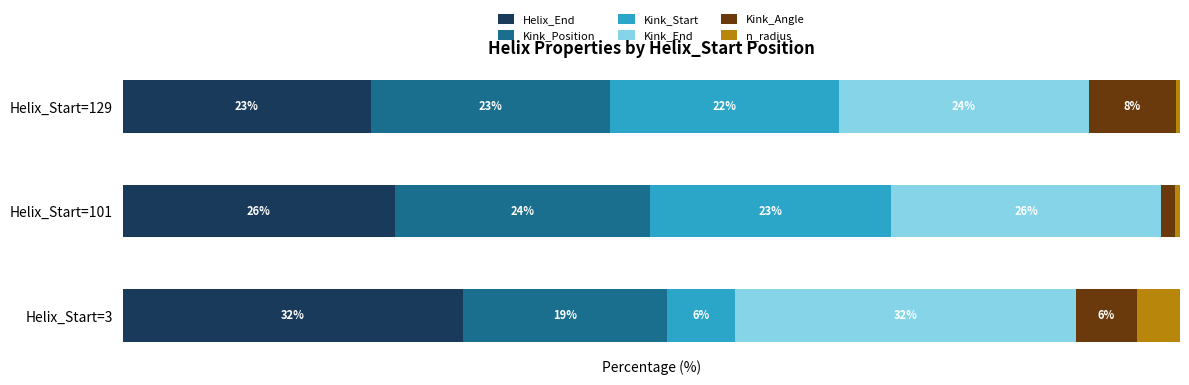

Reading left to right, extract all data points from this chart.

Helix_End: 32.2	25.8	23.5
Kink_Position: 19.3	24.2	22.6
Kink_Start: 6.4	22.8	21.6
Kink_End: 32.2	25.5	23.6
Kink_Angle: 5.8	1.3	8.2
n_radius: 4.1	0.4	0.4